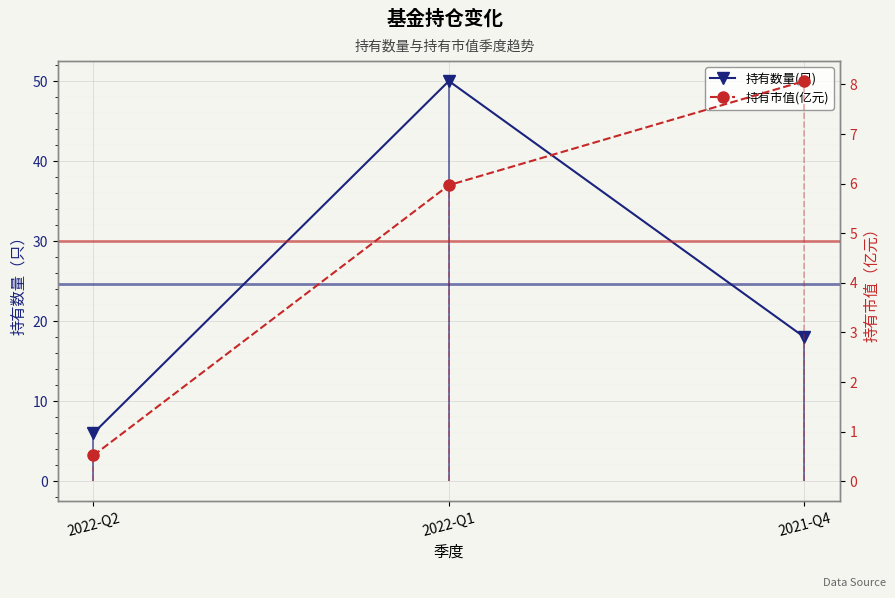

What is the difference between the maximum and second lowest values in the 持有市值(亿元) series?

2.1